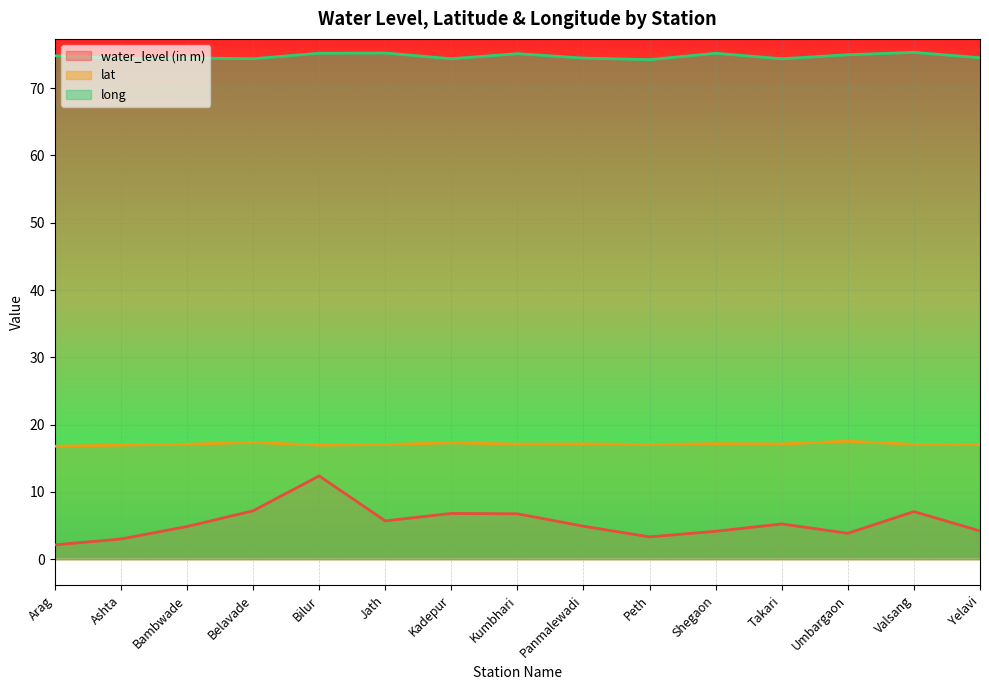

True or false: lat and water_level (in m) intersect in this chart.

False